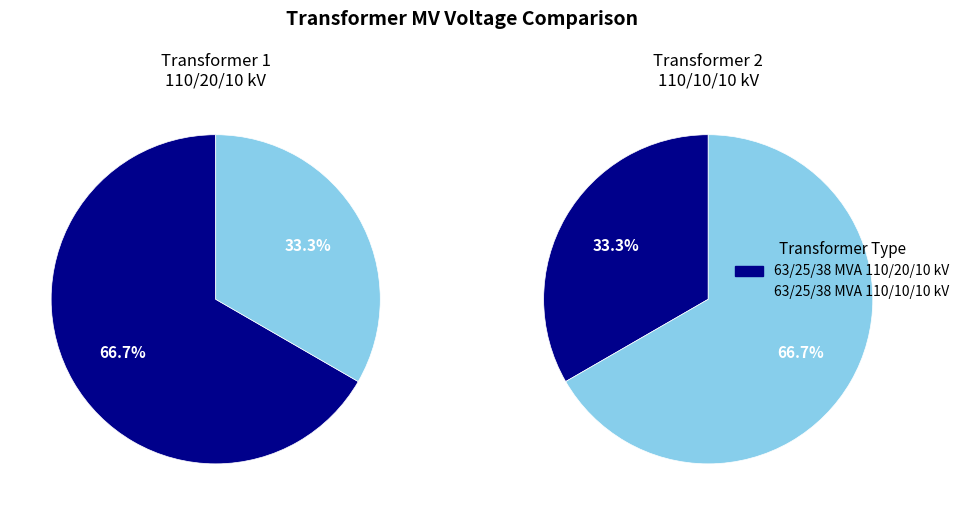

To the nearest percent, what is the combined percentage of 63/25/38 MVA 110/10/10 kV and 63/25/38 MVA 110/20/10 kV?

100%